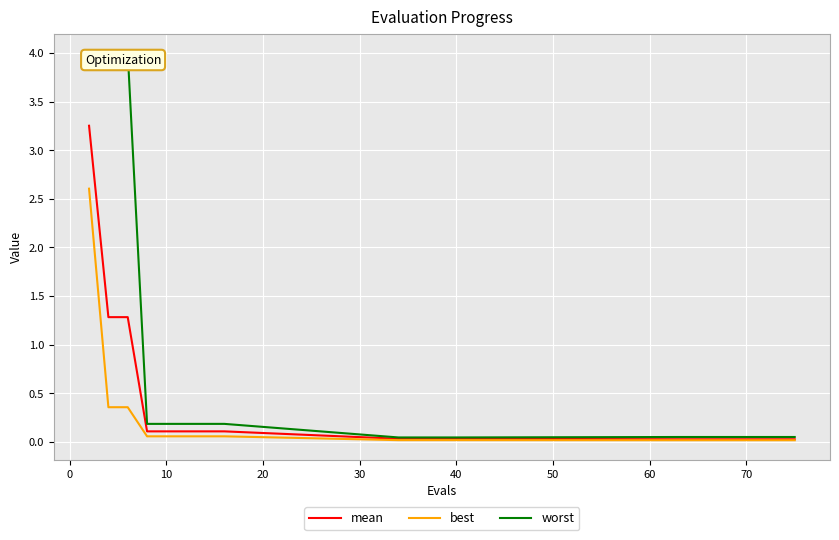

Which series has the widest spread of values?

worst